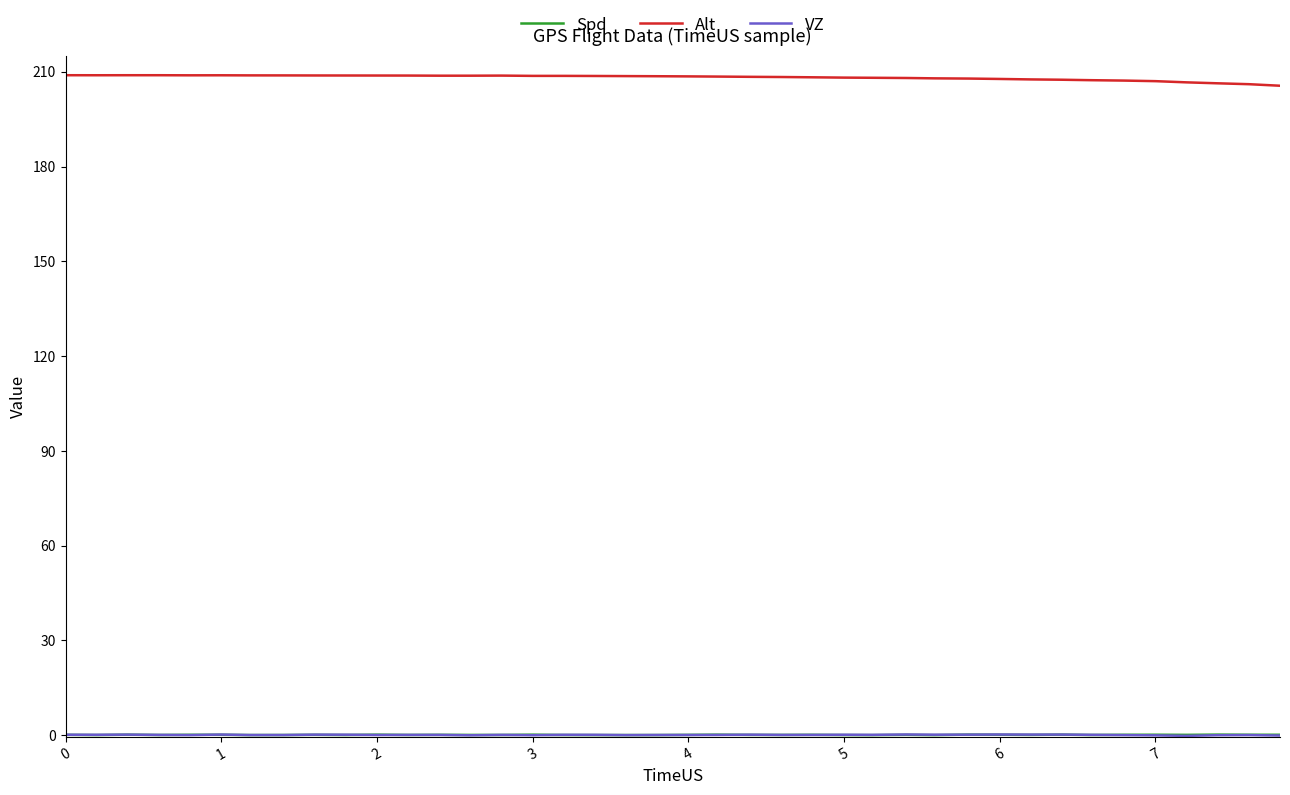

Count the number of data series in this chart.

3